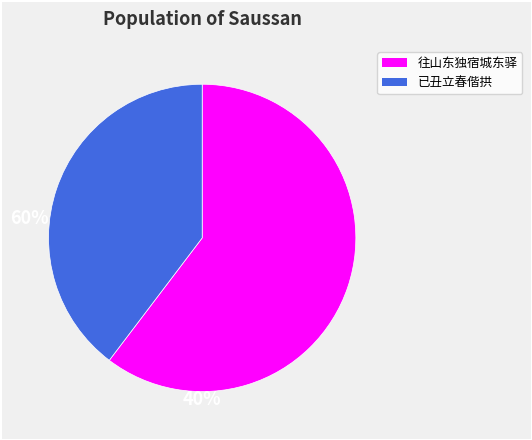

Does any single category account for the majority?

Yes